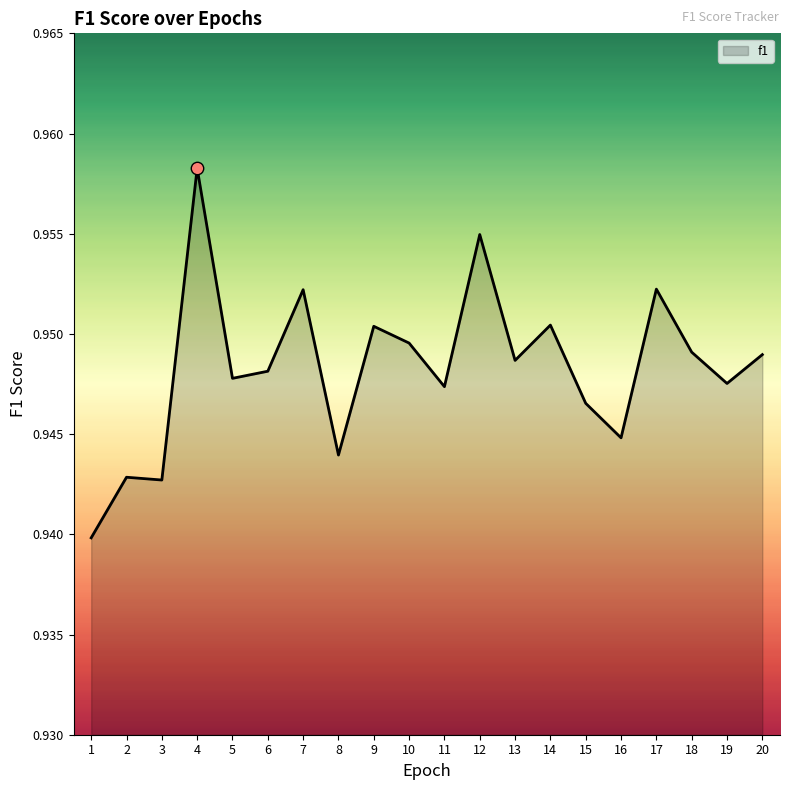

Which has a higher value, 5 or 12?

12